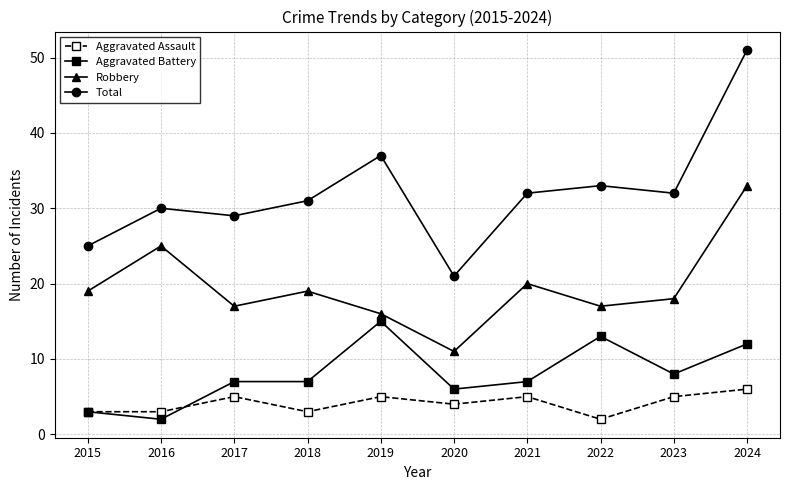

What is the sum of the Total values at 2017 and 2022?

62